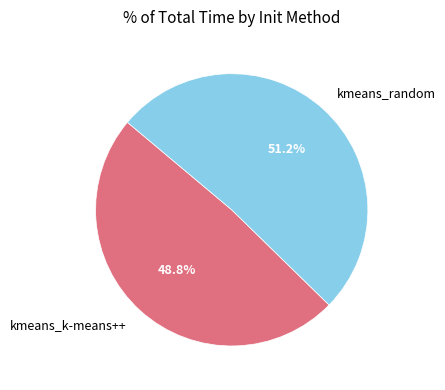

Rank the categories by value from lowest to highest.

kmeans_k-means++, kmeans_random